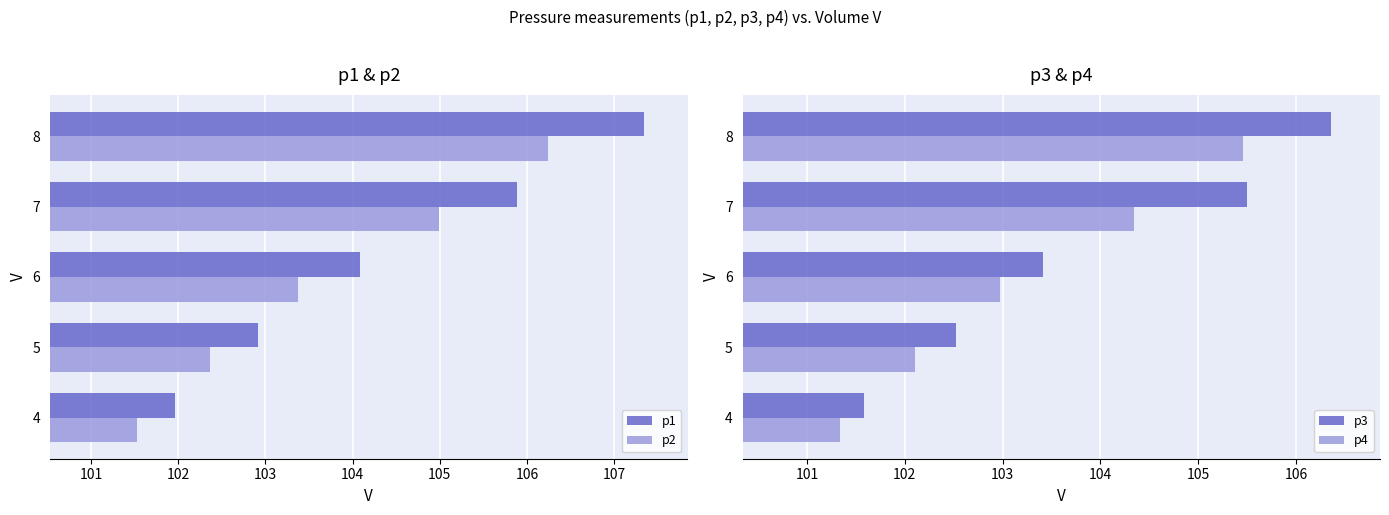

What are all the series names shown in the legend?

p1, p2, p3, p4